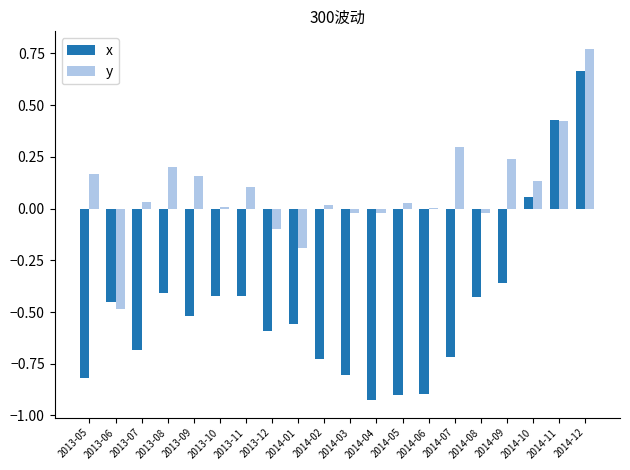

What is the sum of all x values?

-9.5